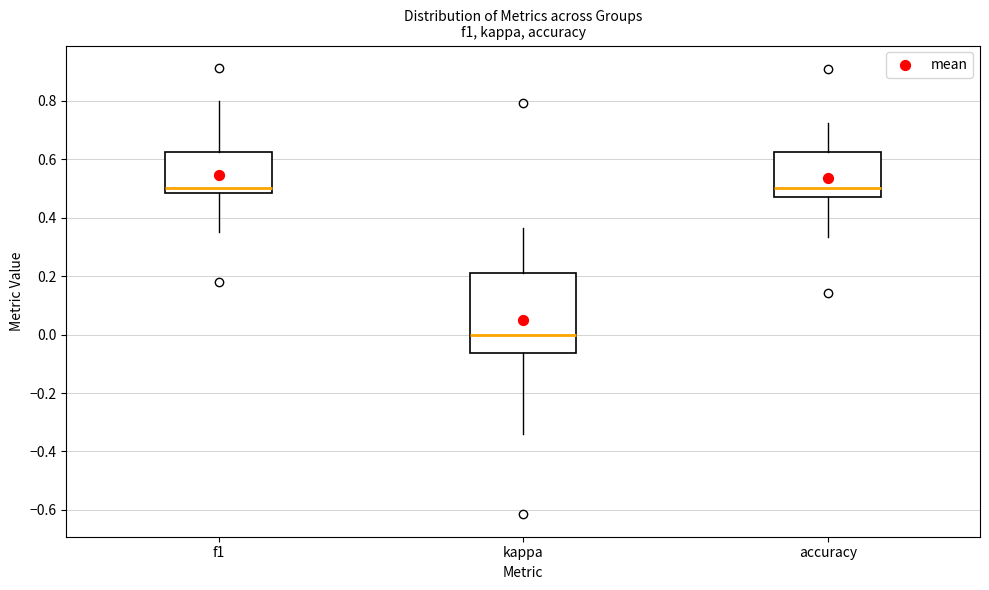

Where is the lower edge of the box for accuracy on the y-axis? The values are not printed on the chart, so give them approximately, as read against the axis.

0.48